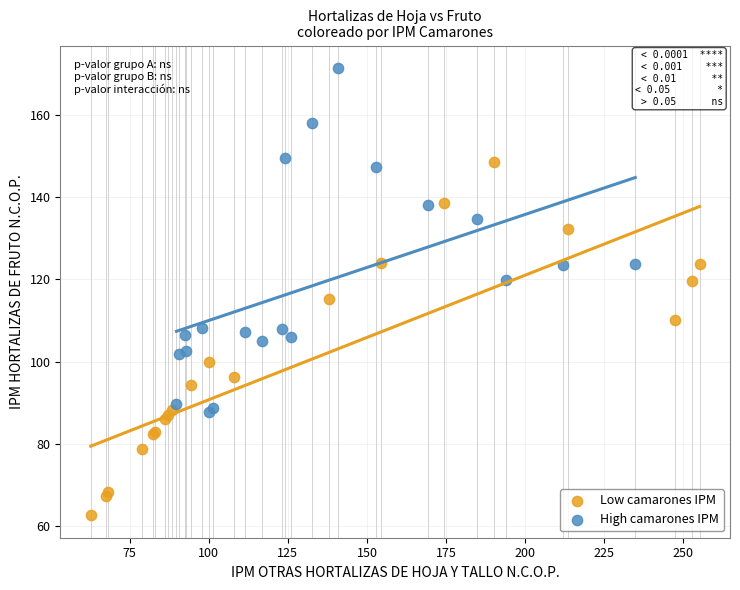

Which series has the widest spread of Y values?

Low camarones IPM